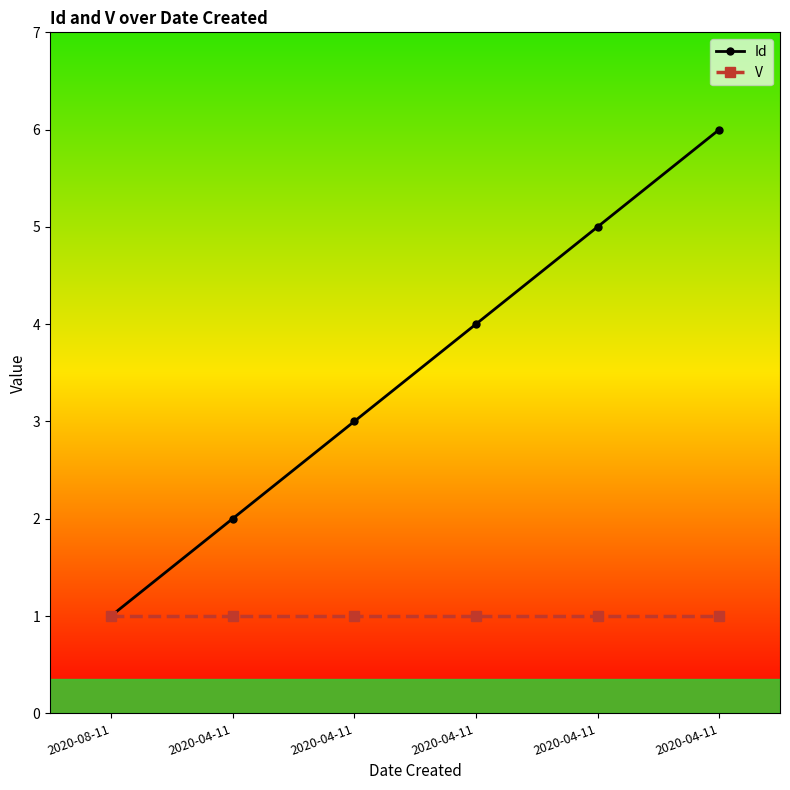

At which label is V closest to 1?

2020-08-11